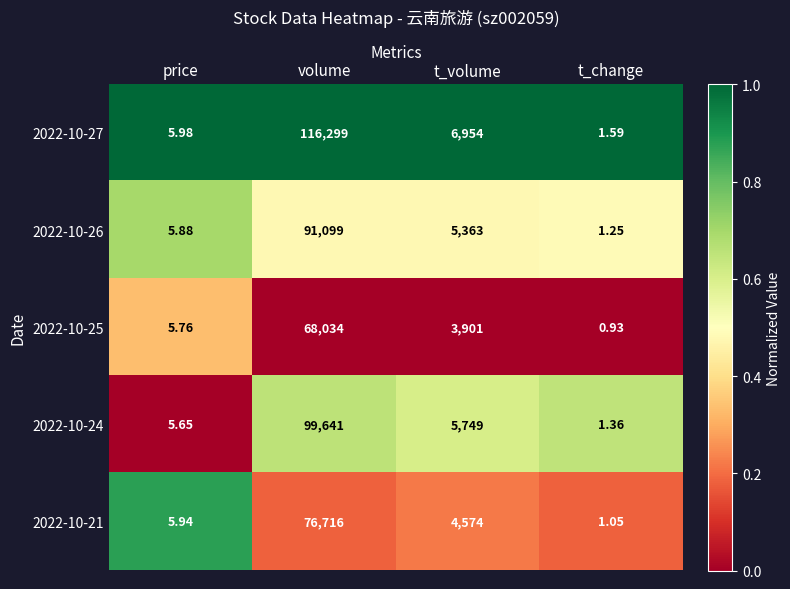

List the labels in order of 2022-10-27 value, largest first.

volume, t_volume, price, t_change